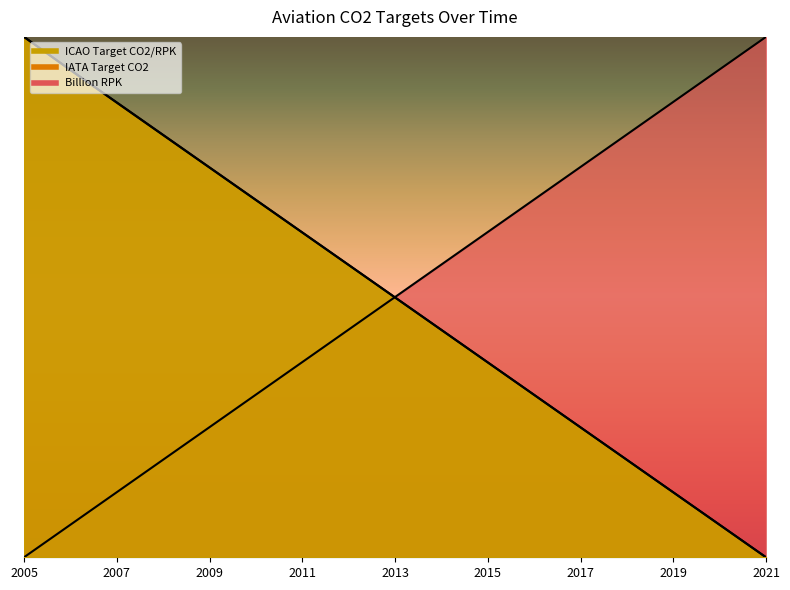

At which label is ICAO Target CO2/RPK closest to 0?

2021